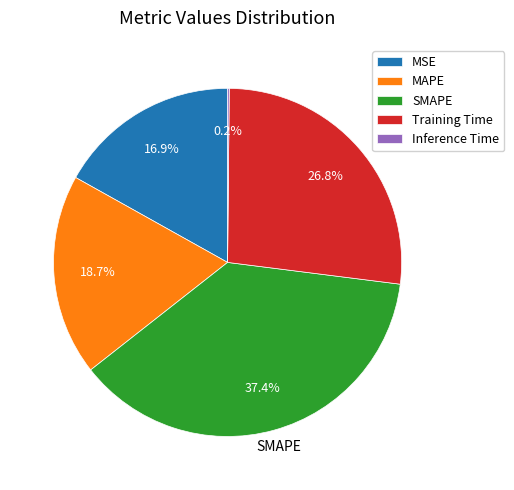

What is the largest slice in the pie chart?

SMAPE